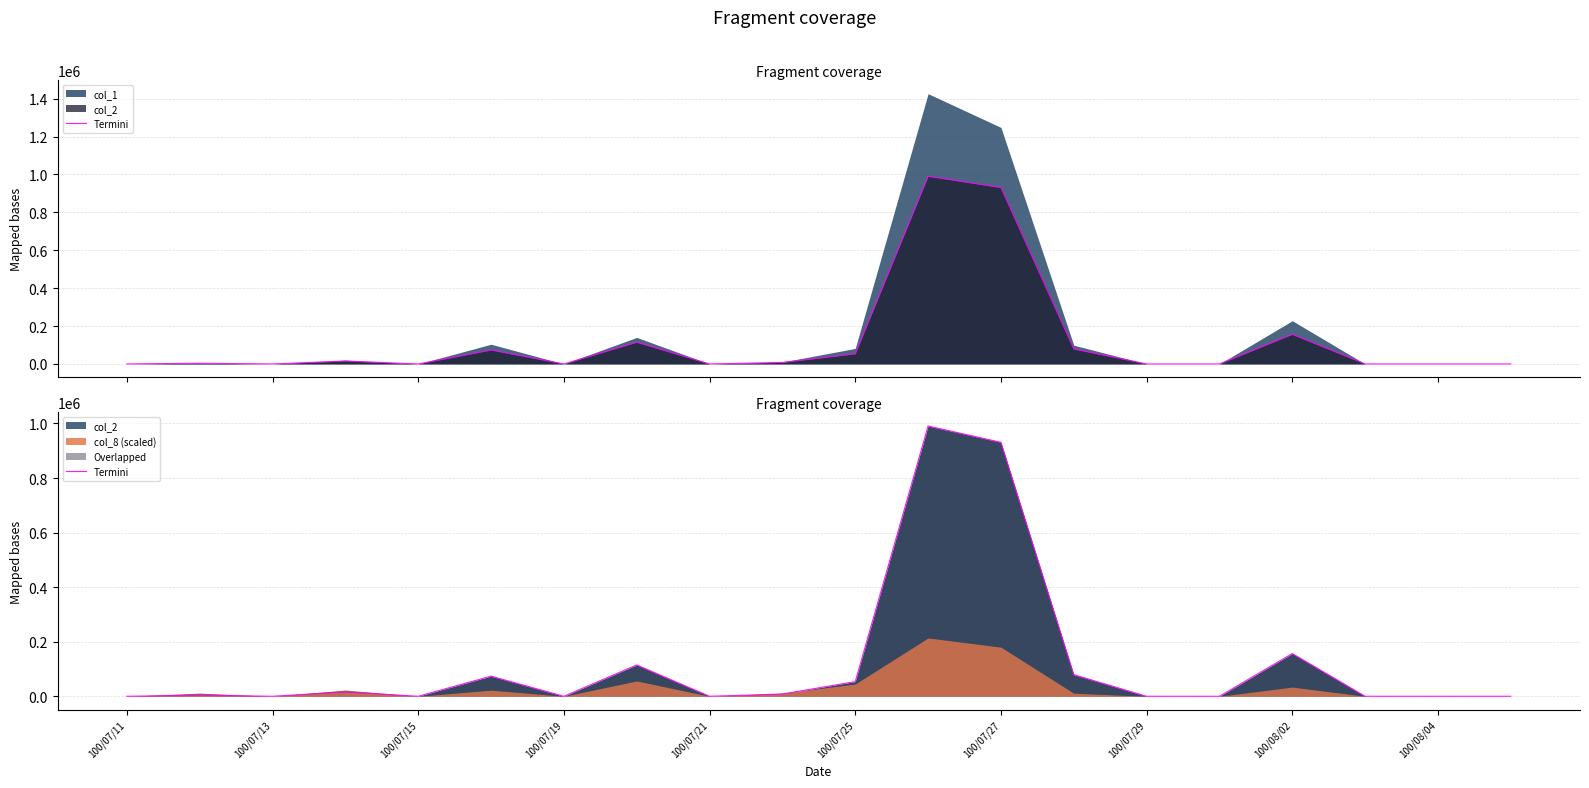

How many values are below 3720?

10